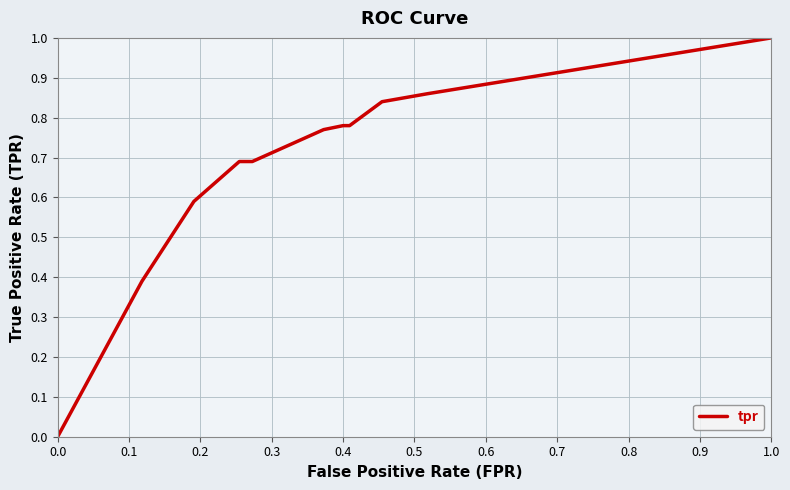

What is the difference between the maximum and minimum values?

1.0